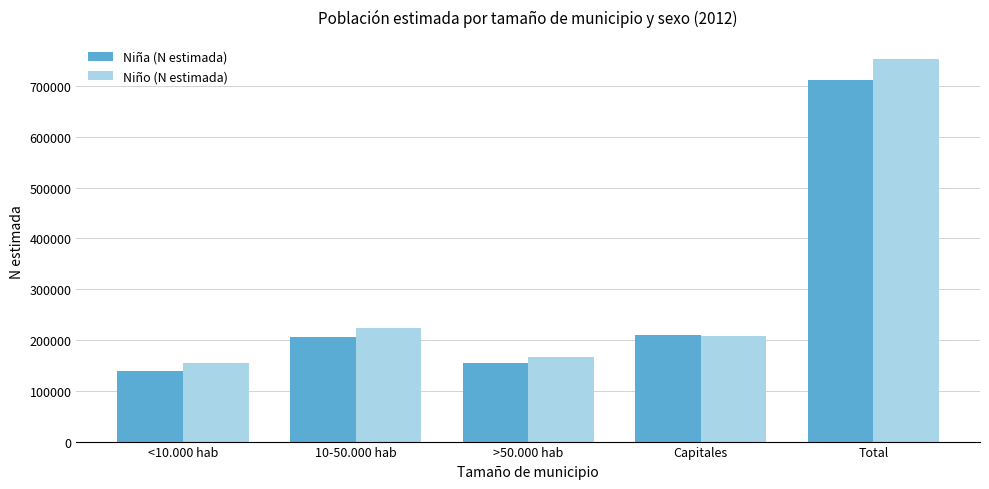

At which label is Niña (N estimada) closest to 425374?

Capitales